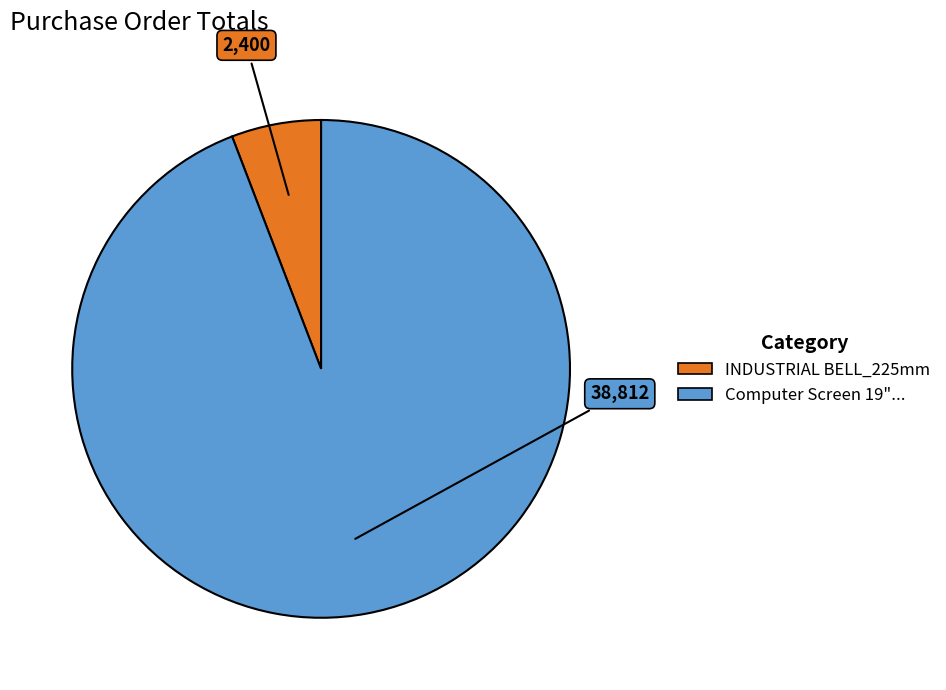

How many slices are in this pie chart?

2